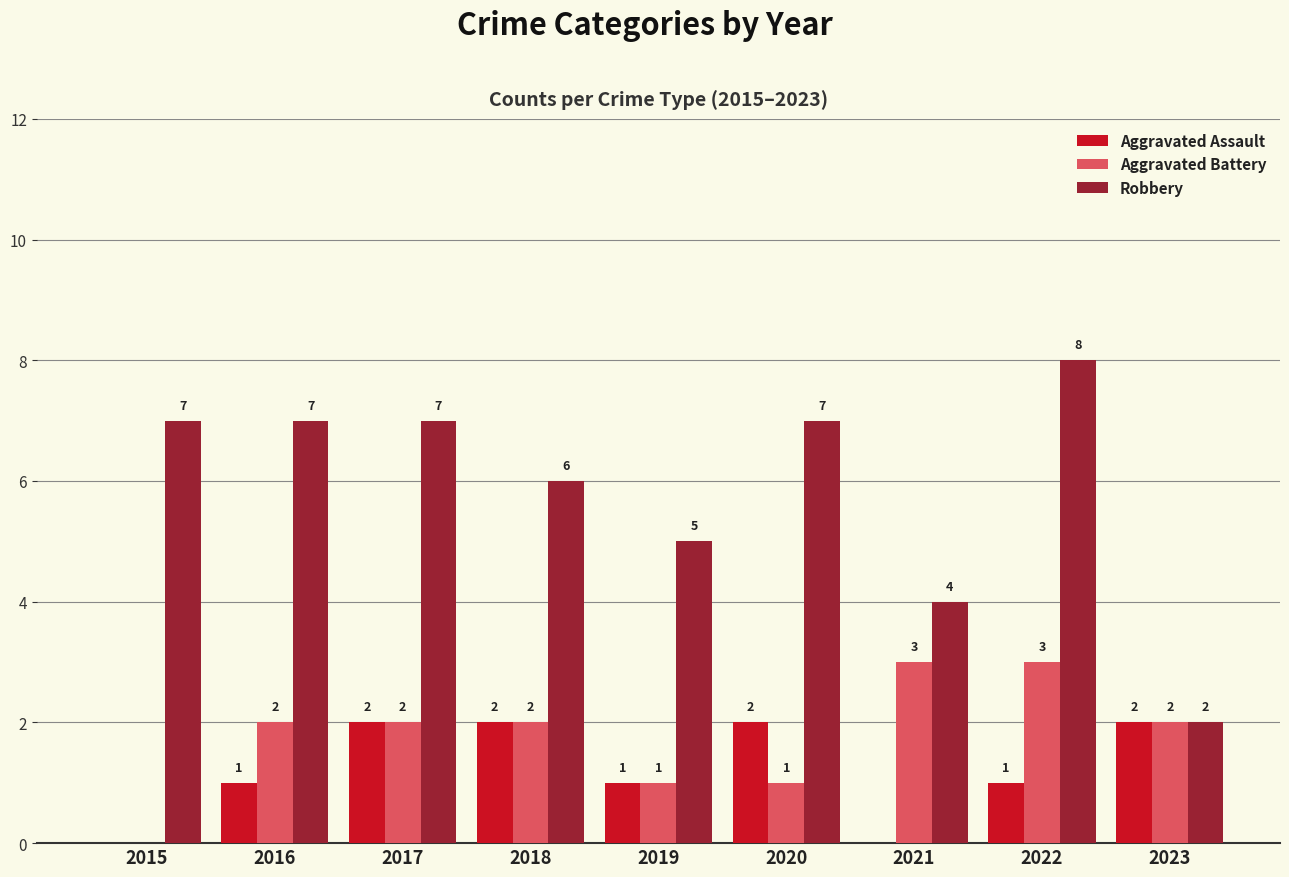

What is the sum of the Robbery values at 2018 and 2015?

13